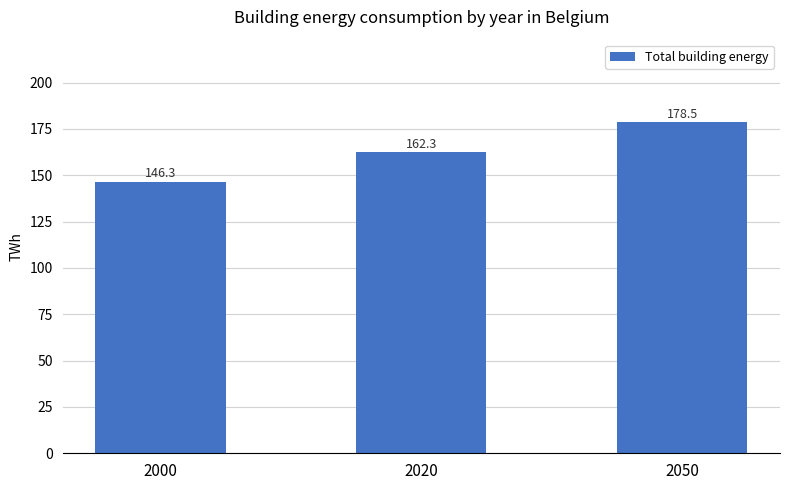

What is the difference between the maximum and minimum values?

32.2